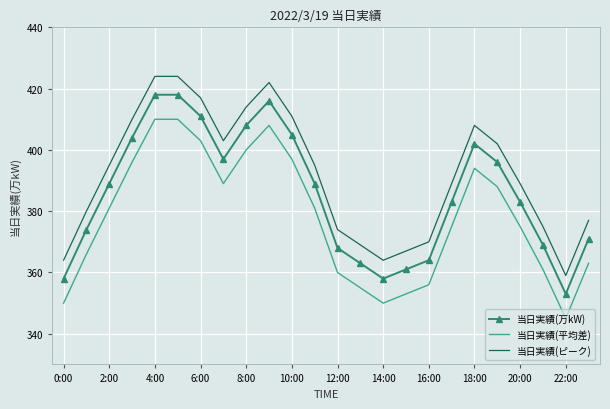

True or false: 当日実績(万kW) and 当日実績(平均差) cross at least once.

False